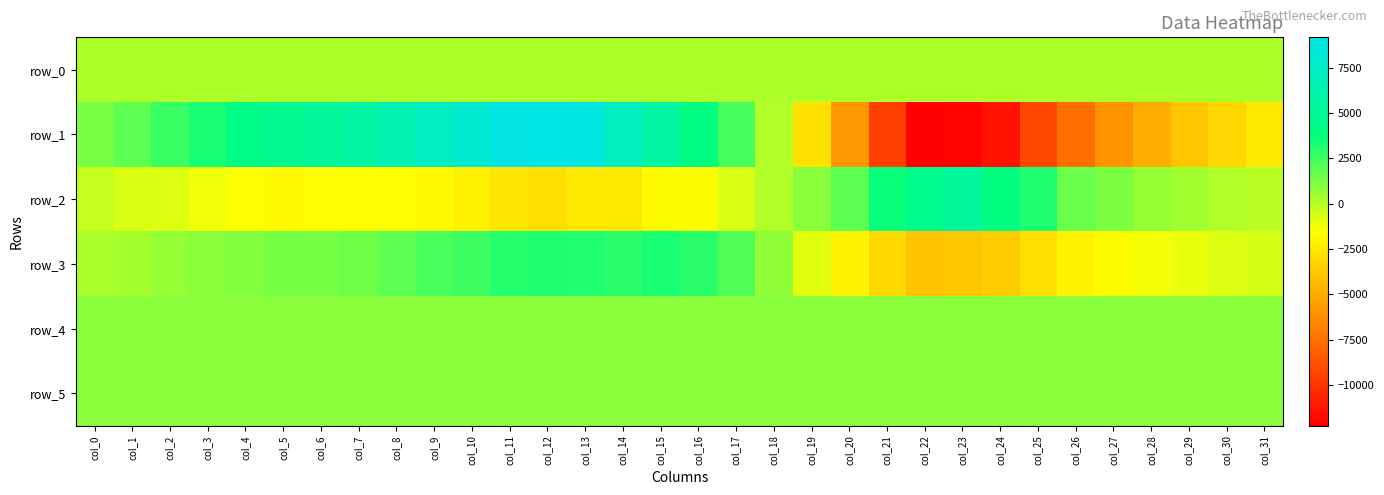

Reading left to right, what are all the values shown in this chart?

row_0: col_0=156.8	col_1=156.8	col_2=156.8	col_3=156.9	col_4=157.0	col_5=157.0	col_6=157.0	col_7=157.1	col_8=157.2	col_9=157.2	col_10=157.2	col_11=157.3	col_12=157.4	col_13=157.4	col_14=157.4	col_15=157.5	col_16=157.6	col_17=157.6	col_18=157.6	col_19=157.7	col_20=157.8	col_21=157.8	col_22=157.9	col_23=157.9	col_24=158.0	col_25=158.0	col_26=158.1	col_27=158.1	col_28=158.2	col_29=158.2	col_30=158.3	col_31=158.3
row_1: col_0=1220.0	col_1=1819.0	col_2=2586.0	col_3=3259.0	col_4=4162.0	col_5=4707.0	col_6=5104.0	col_7=5632.0	col_8=6473.0	col_9=7275.0	col_10=8104.0	col_11=9067.0	col_12=9163.0	col_13=8963.0	col_14=7201.0	col_15=5577.0	col_16=3927.0	col_17=2331.0	col_18=99.0	col_19=-2785.0	col_20=-5806.0	col_21=-9622.0	col_22=-12244.0	col_23=-12132.0	col_24=-11418.0	col_25=-9122.0	col_26=-7566.0	col_27=-5984.0	col_28=-4937.0	col_29=-3921.0	col_30=-3225.0	col_31=-2429.0
row_2: col_0=-333.0	col_1=-754.0	col_2=-867.0	col_3=-1280.0	col_4=-1492.0	col_5=-1746.0	col_6=-1616.0	col_7=-1563.0	col_8=-1490.0	col_9=-1744.0	col_10=-2135.0	col_11=-2571.0	col_12=-2959.0	col_13=-2461.0	col_14=-2479.0	col_15=-1626.0	col_16=-1630.0	col_17=-772.0	col_18=126.0	col_19=897.0	col_20=1865.0	col_21=3582.0	col_22=4522.0	col_23=5211.0	col_24=3878.0	col_25=3198.0	col_26=1624.0	col_27=1143.0	col_28=693.0	col_29=424.0	col_30=66.0	col_31=-86.0
row_3: col_0=229.0	col_1=349.0	col_2=640.0	col_3=937.0	col_4=1121.0	col_5=1359.0	col_6=1366.0	col_7=1492.0	col_8=1864.0	col_9=2252.0	col_10=2551.0	col_11=3028.0	col_12=3160.0	col_13=3134.0	col_14=2935.0	col_15=3246.0	col_16=2959.0	col_17=2111.0	col_18=722.0	col_19=-892.0	col_20=-1970.0	col_21=-3104.0	col_22=-4018.0	col_23=-3965.0	col_24=-3663.0	col_25=-2883.0	col_26=-2027.0	col_27=-1687.0	col_28=-1356.0	col_29=-1079.0	col_30=-829.0	col_31=-656.0
row_4: col_0=921.0	col_1=920.0	col_2=921.0	col_3=921.0	col_4=921.0	col_5=920.0	col_6=920.0	col_7=912.0	col_8=922.0	col_9=913.0	col_10=906.0	col_11=902.0	col_12=901.0	col_13=912.0	col_14=908.0	col_15=907.0	col_16=905.0	col_17=903.0	col_18=908.0	col_19=912.0	col_20=912.0	col_21=915.0	col_22=915.0	col_23=912.0	col_24=916.0	col_25=912.0	col_26=921.0	col_27=916.0	col_28=912.0	col_29=922.0	col_30=920.0	col_31=914.0
row_5: col_0=904.0	col_1=901.0	col_2=900.0	col_3=905.0	col_4=901.0	col_5=902.0	col_6=901.0	col_7=896.0	col_8=904.0	col_9=903.0	col_10=903.0	col_11=903.0	col_12=895.0	col_13=903.0	col_14=903.0	col_15=895.0	col_16=900.0	col_17=899.0	col_18=892.0	col_19=899.0	col_20=899.0	col_21=896.0	col_22=904.0	col_23=899.0	col_24=904.0	col_25=902.0	col_26=904.0	col_27=896.0	col_28=897.0	col_29=901.0	col_30=901.0	col_31=896.0